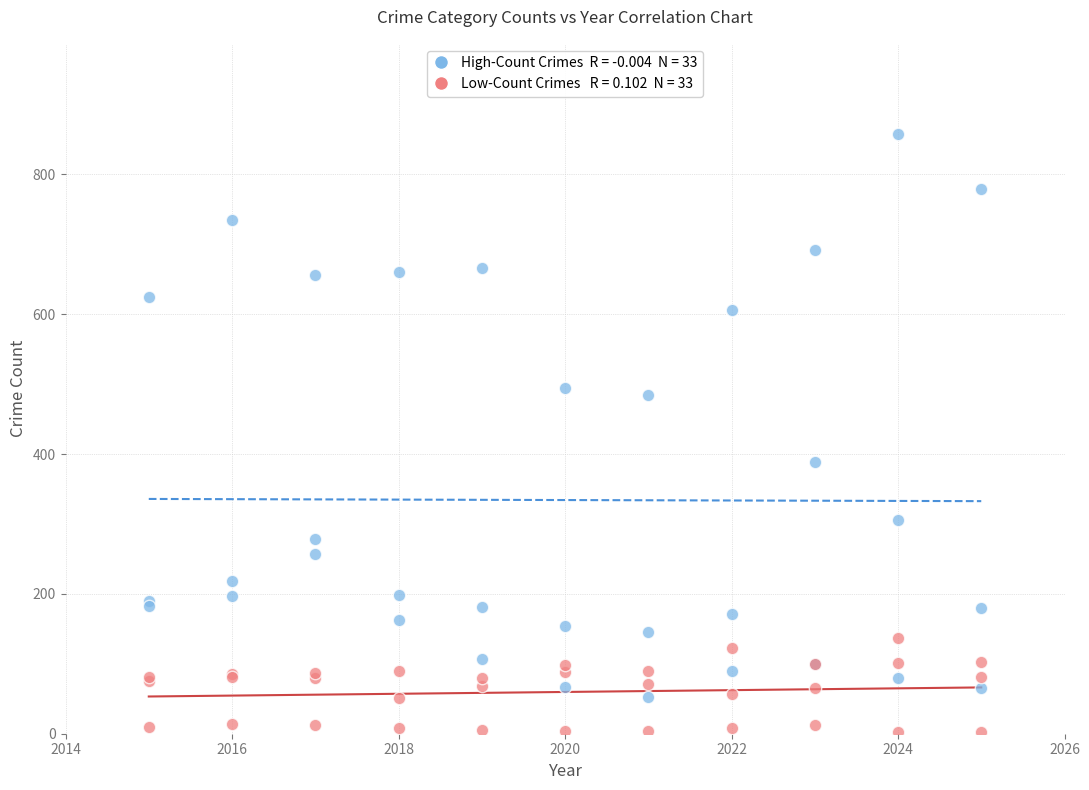

Across all series, what Y value is closest to 430?

389